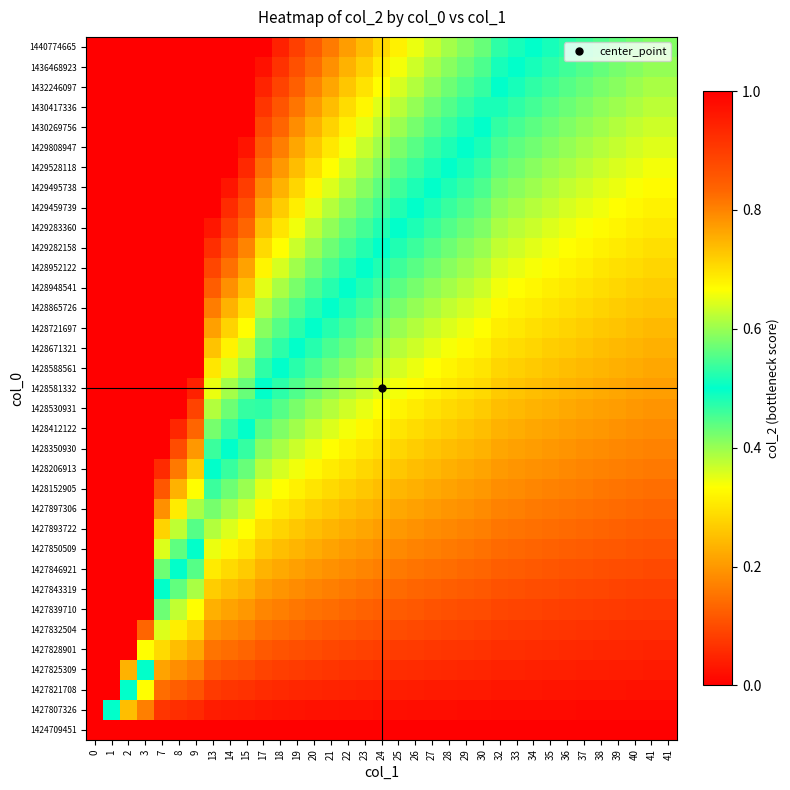

What is the difference between the highest and lowest values at 41?

0.4